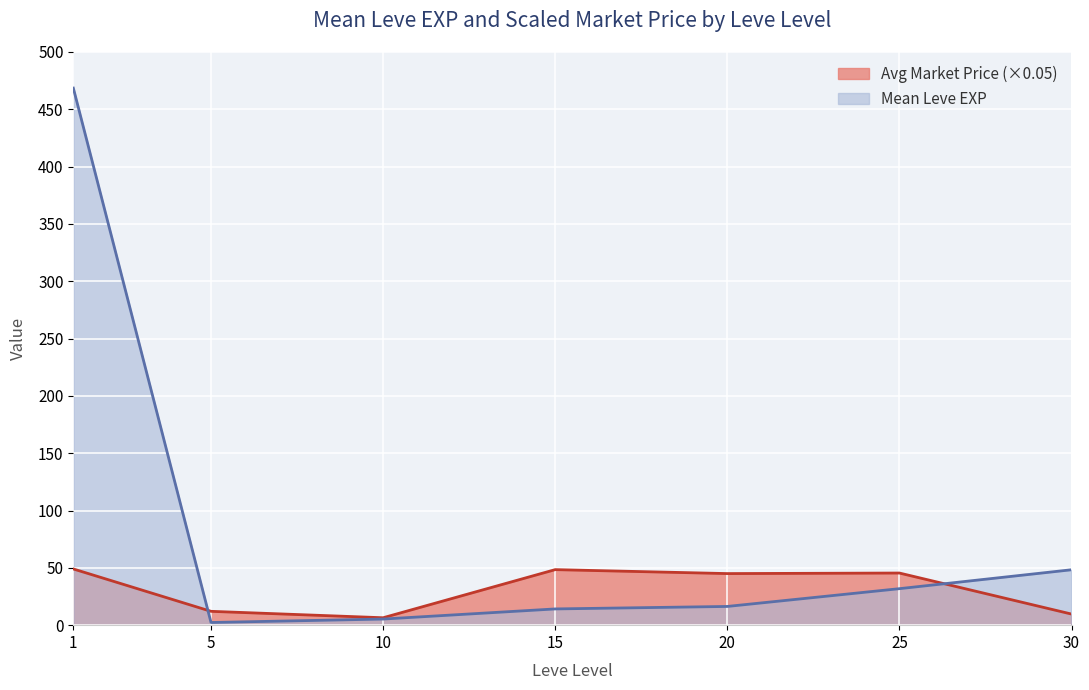

What are all the series names shown in the legend?

Avg Market Price (×0.05), Mean Leve EXP